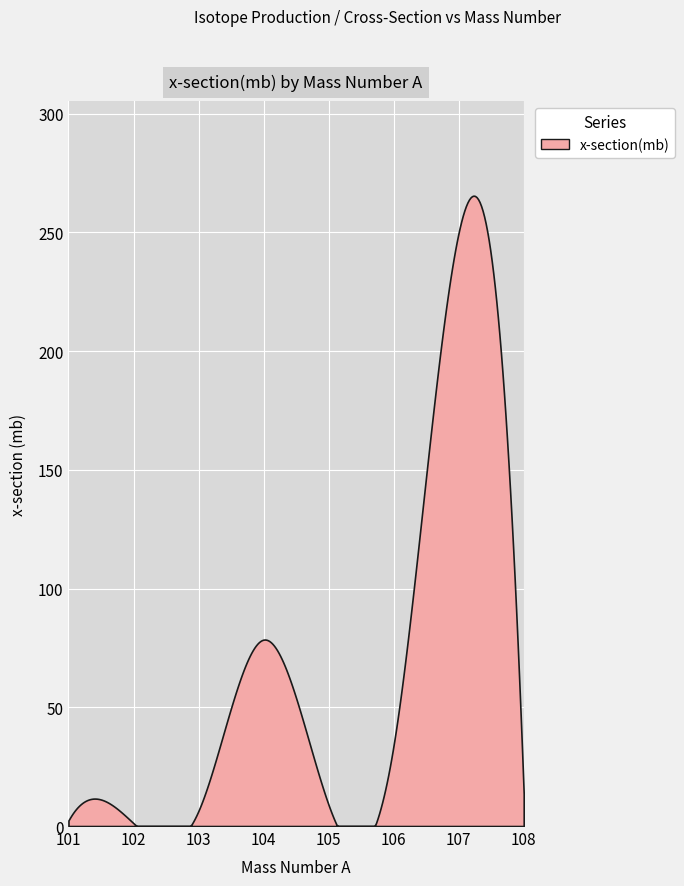

What is the greatest value displayed?

265.5